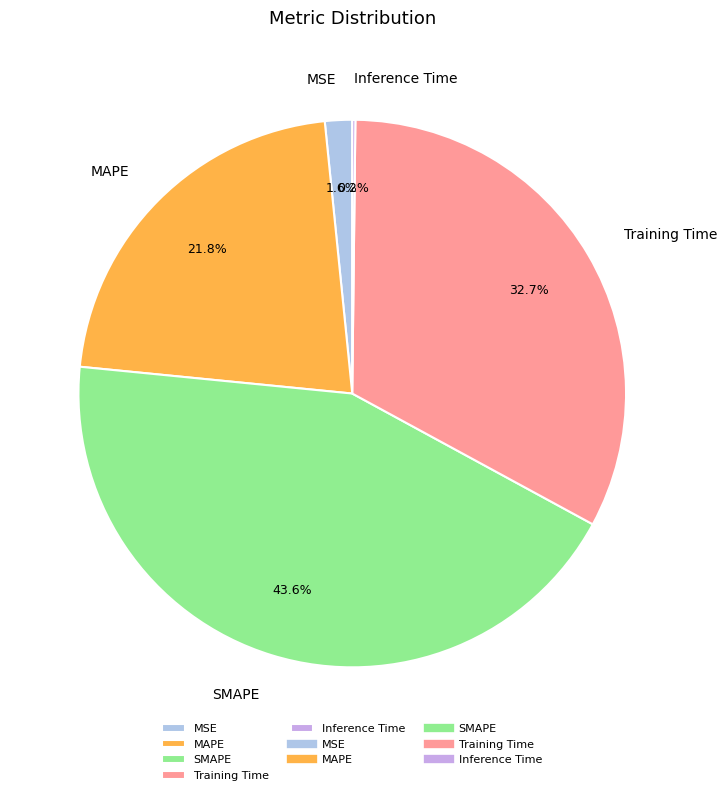

Does SMAPE account for over 50% of the chart?

No